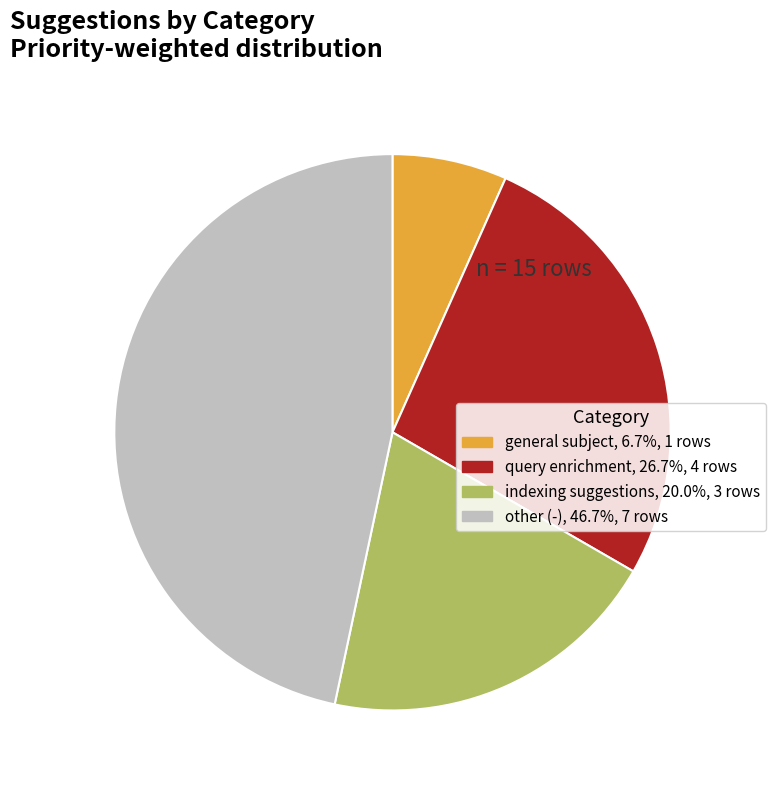

Is the sum of general subject and query enrichment greater than half?

No